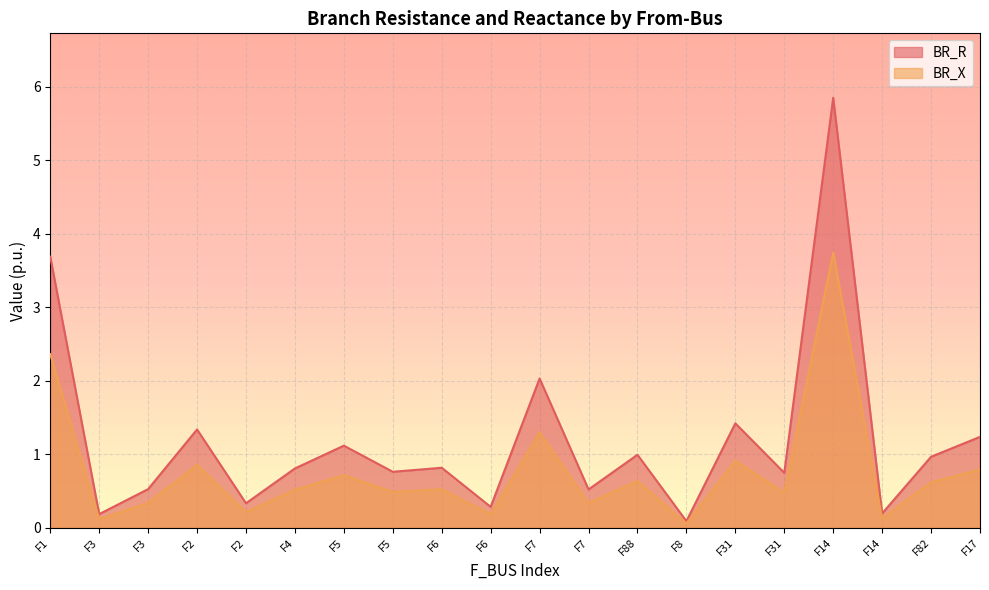

What are all the series names shown in the legend?

BR_R, BR_X